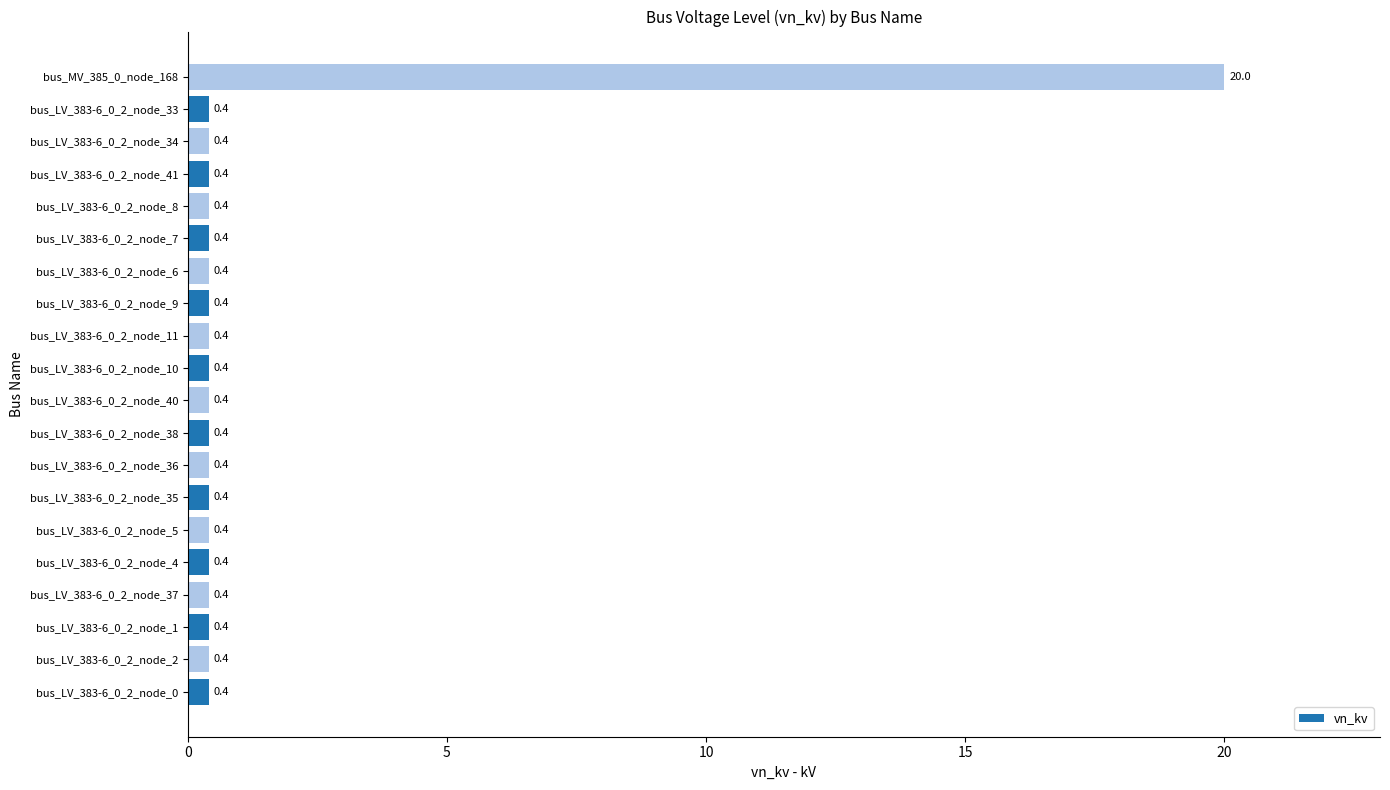

The value at bus_LV_383-6_0_2_node_6 is 0.4. True or false?

True